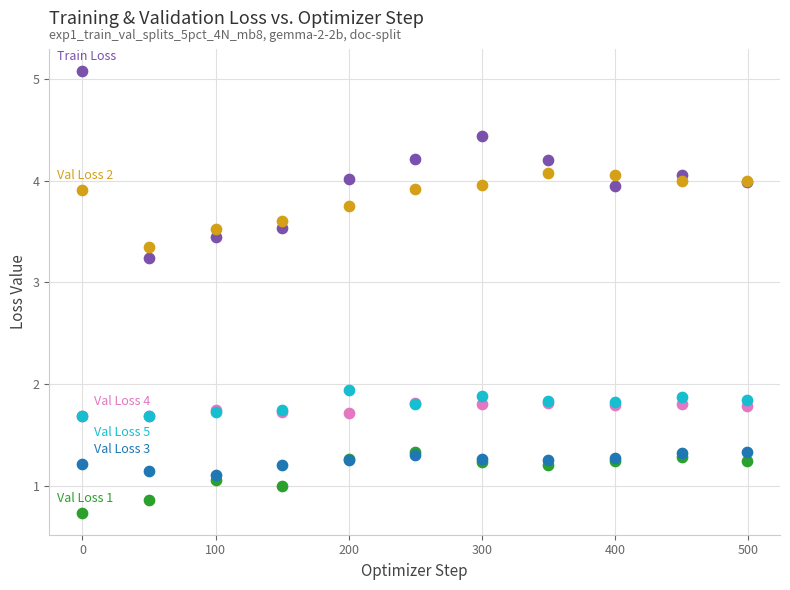

Across all series, what Y value is closest to 2?

1.9